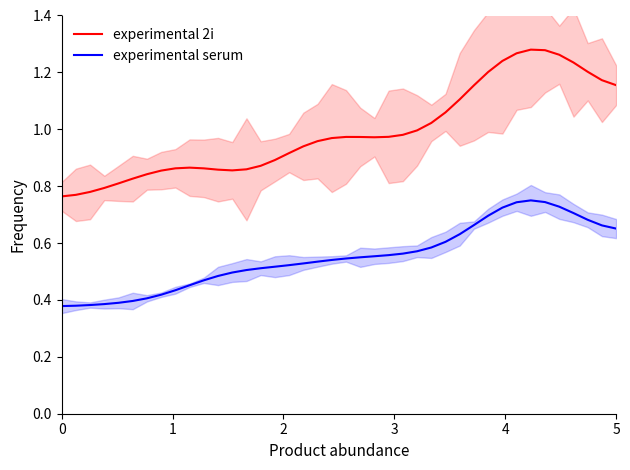

True or false: experimental 2i and experimental serum intersect in this chart.

False